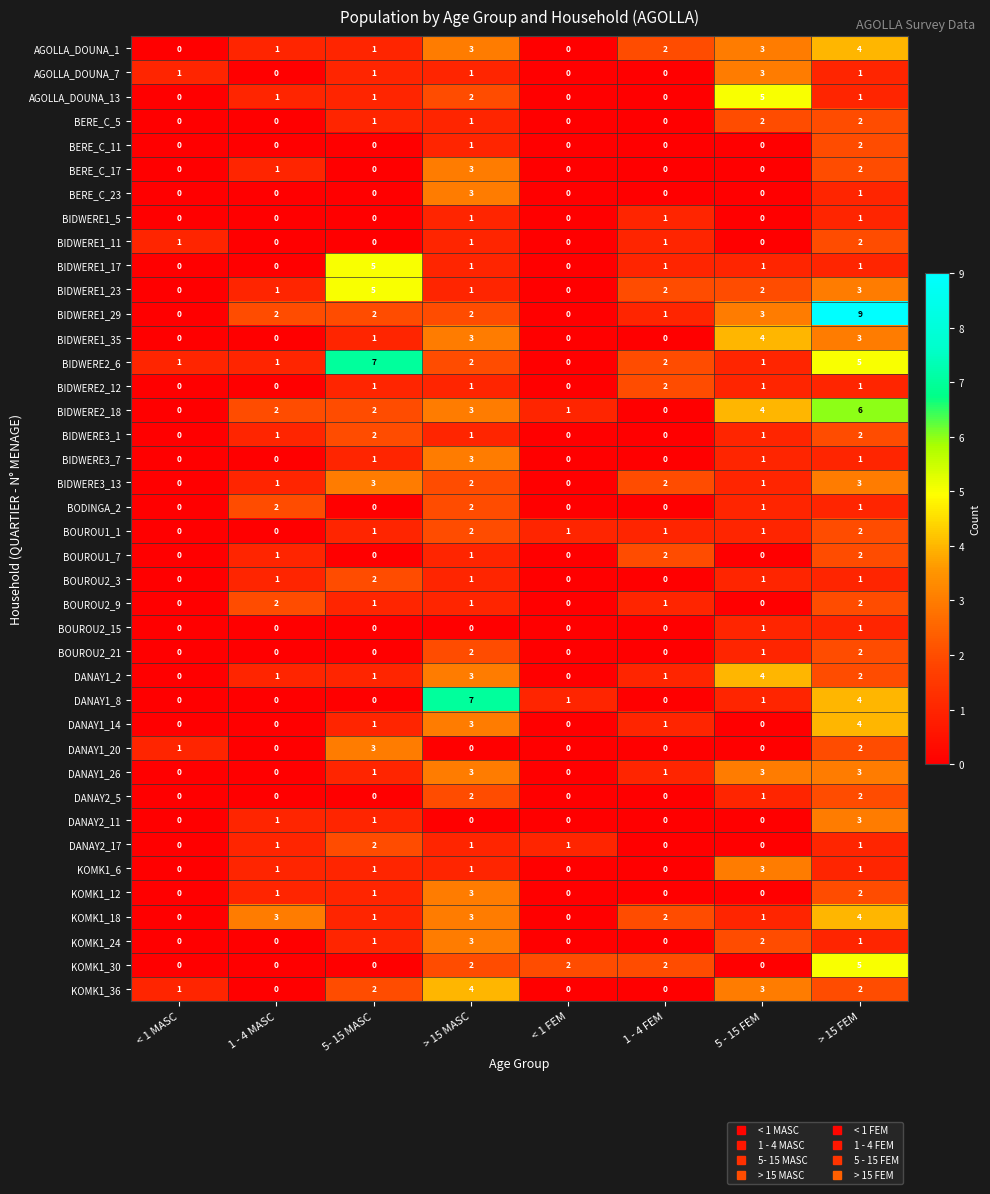

Which category has the highest value across all series?

> 15 FEM